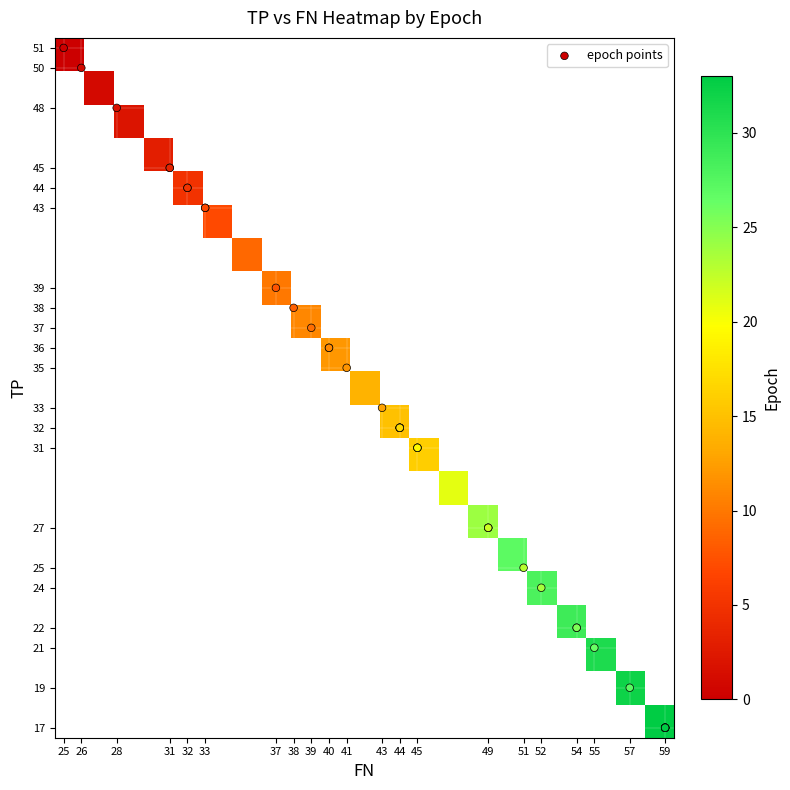

At which label does the data first exceed 32?

25